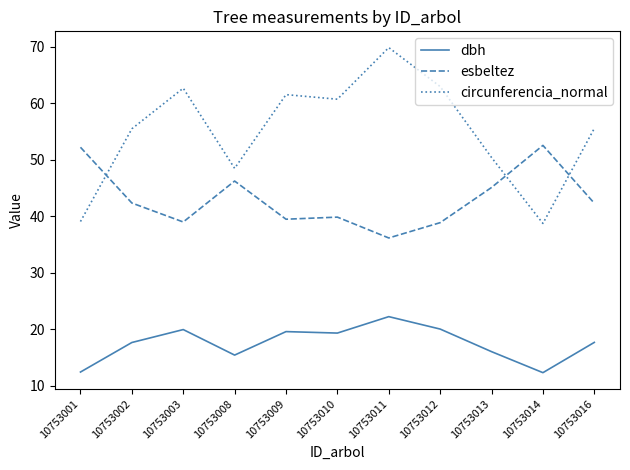

What is the total value across all series at 10753013?

111.6